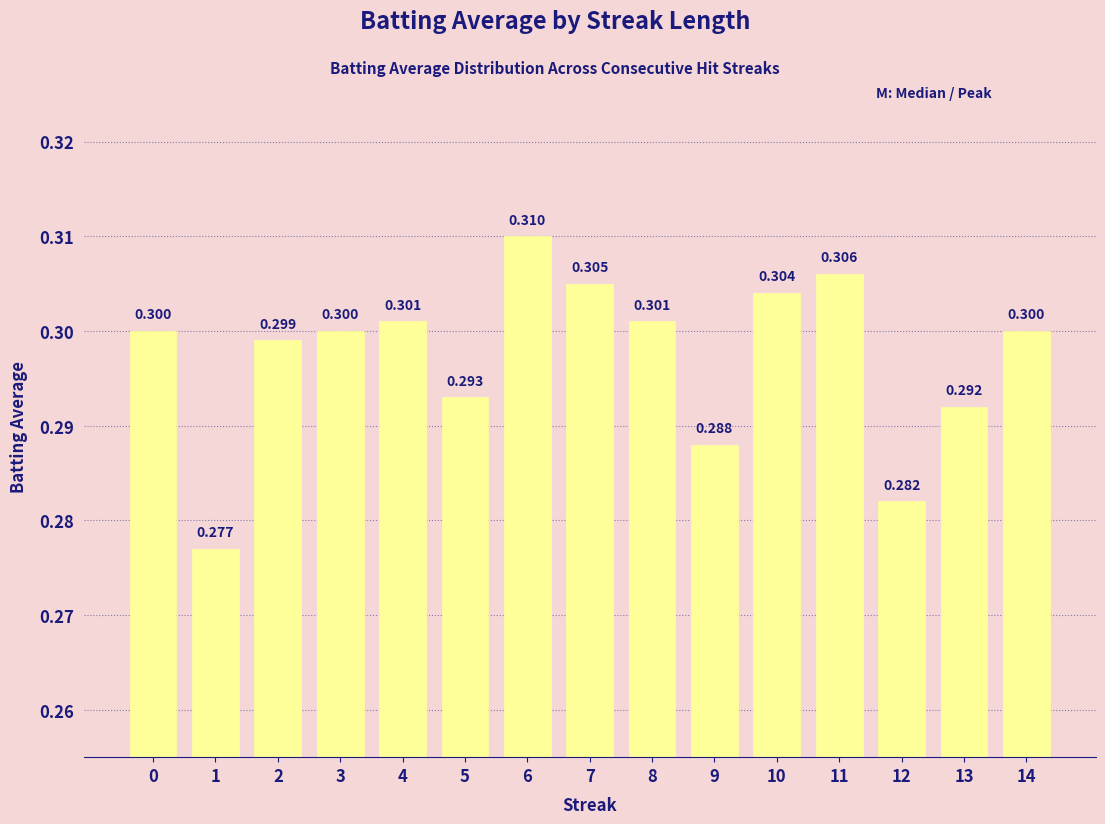

Is it true that the value at 7 is 0.5?

False